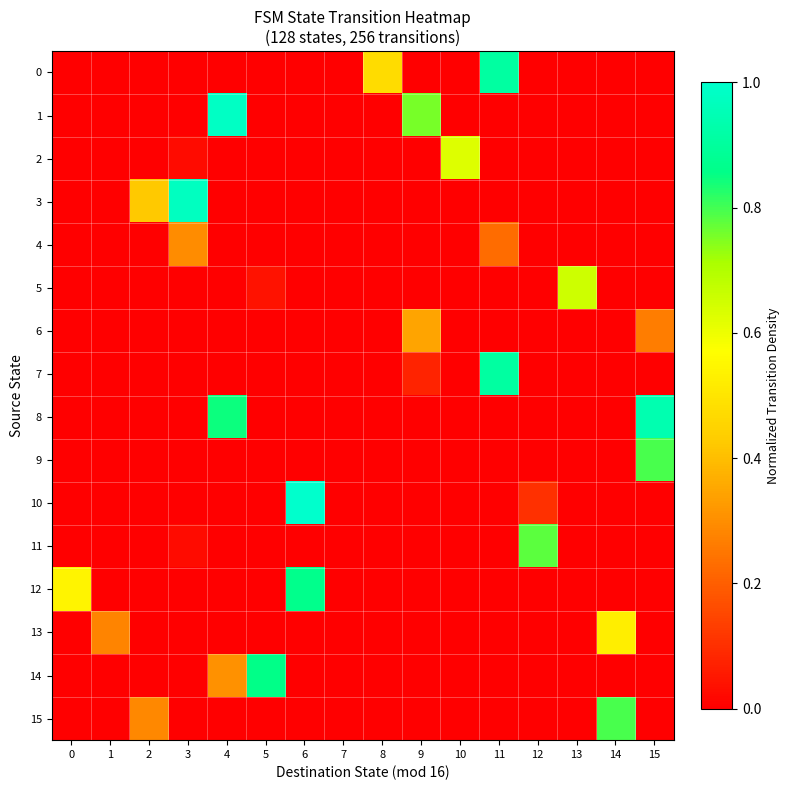

At how many categories does at least one series exceed 0?

15